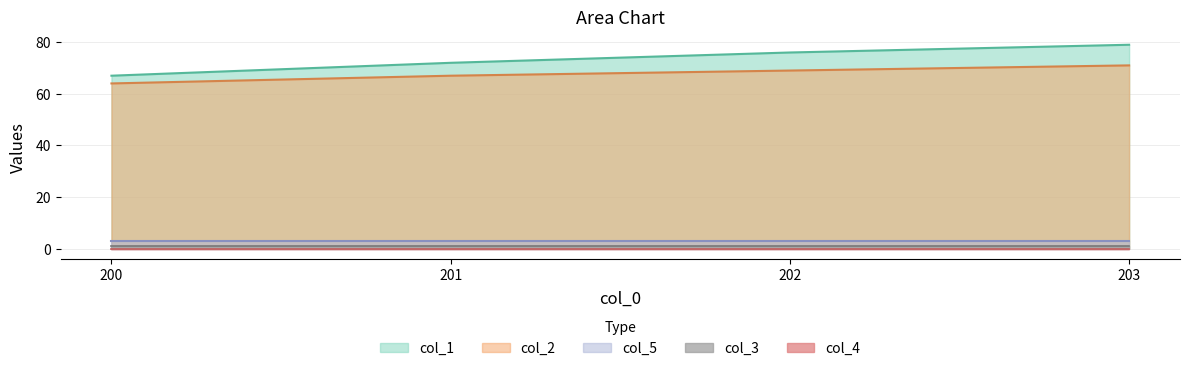

Rank the series by their maximum value, from lowest to highest.

col_4, col_3, col_5, col_2, col_1